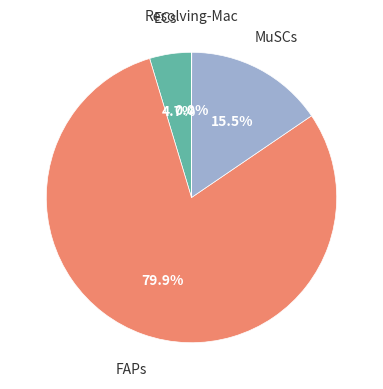

Is there any slice that represents more than half of the pie?

Yes